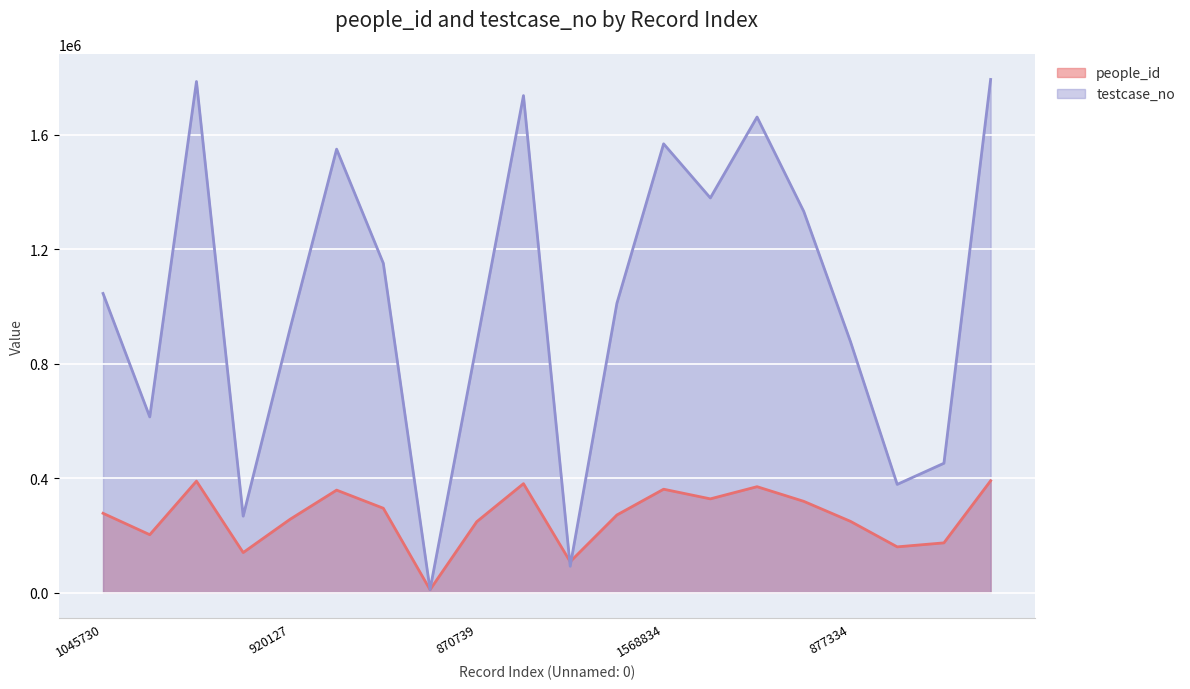

True or false: testcase_no has a value of 747806 at 1568834.

False